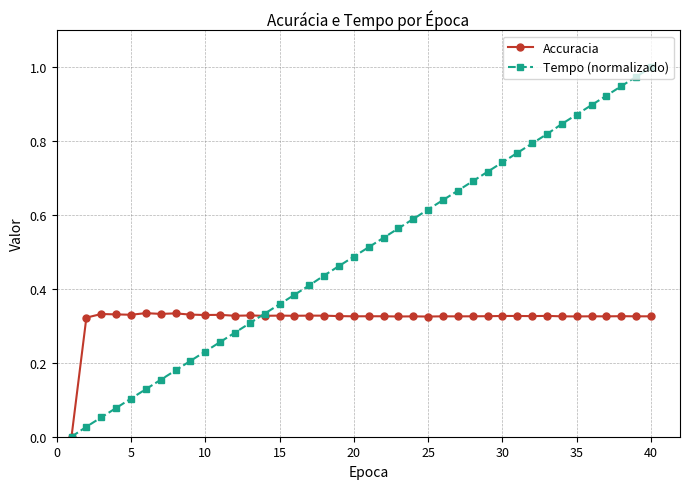

Which series has the widest spread of values?

Tempo (normalizado)